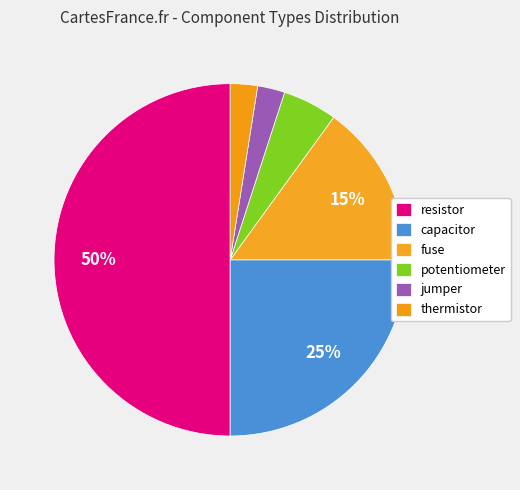

Approximately how many times larger is the value at resistor compared to potentiometer?

10.0